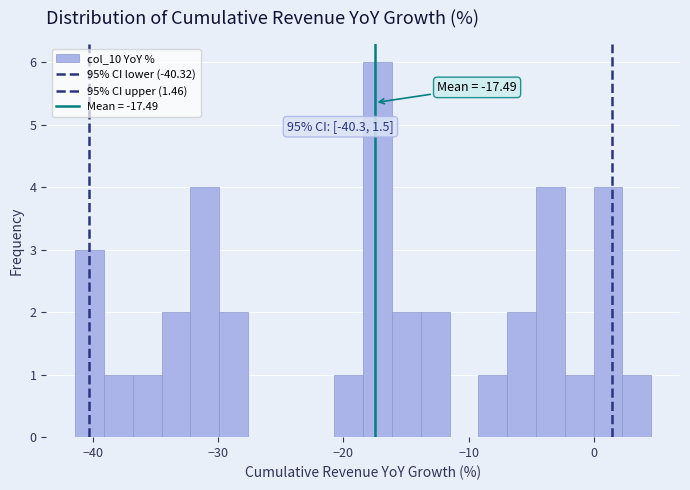

Around what value on the x-axis is the tallest bar? Give the approximate position of its centre, as read against the axis.

-17